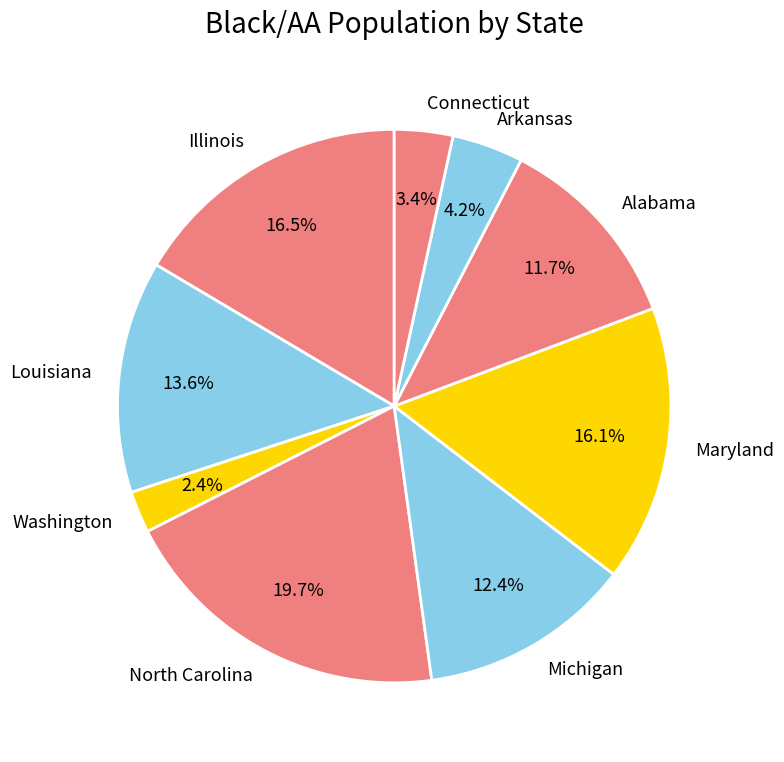

Approximately how many times larger is the value at Michigan compared to Louisiana?

0.9